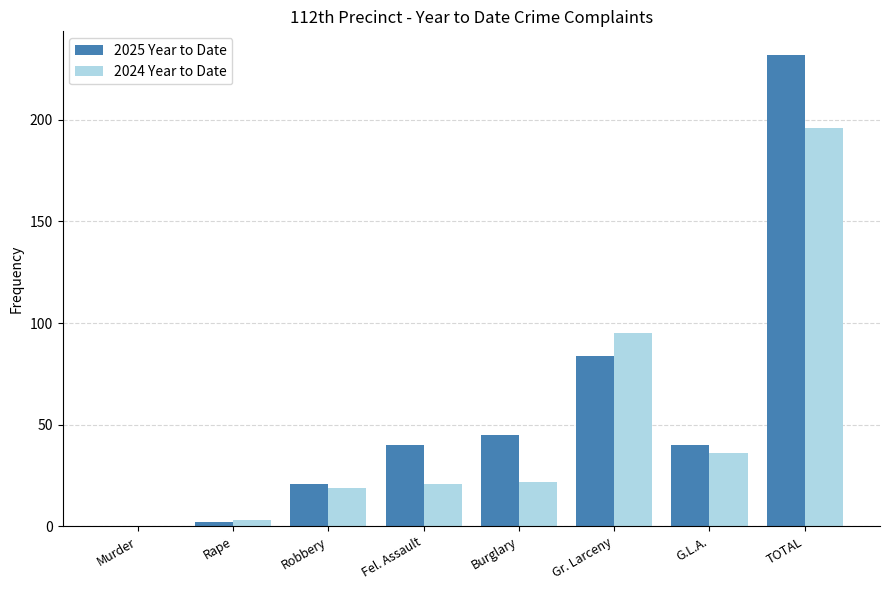

Is it true that 2025 Year to Date equals 318 at TOTAL?

False